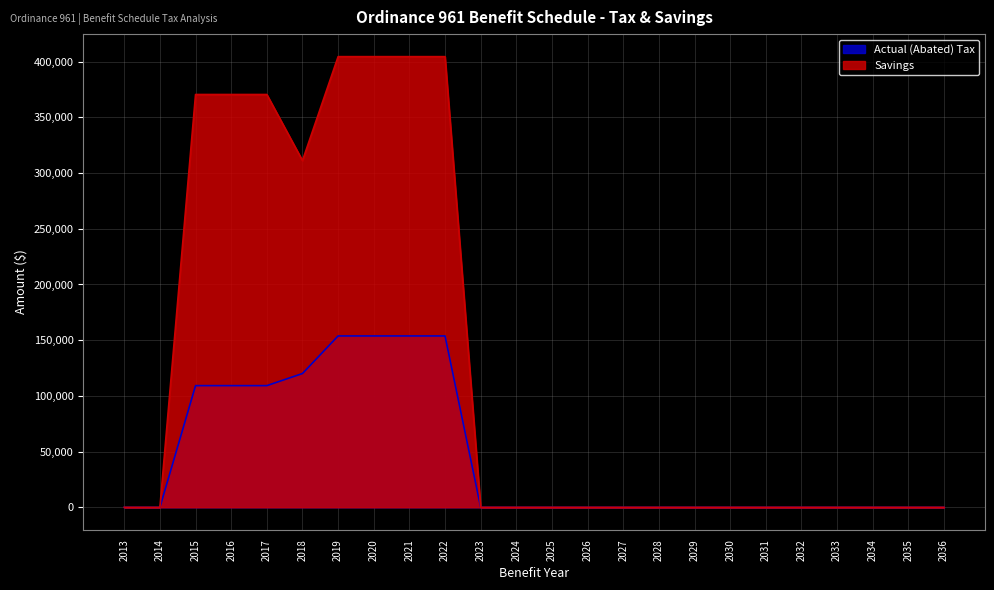

Reading left to right, what are all the values shown in this chart?

Actual (Abated) Tax: 0.0	0.0	109215.4	109215.4	109215.4	120079.3	153813.1	153813.1	153813.1	153813.1	0.0	0.0	0.0	0.0	0.0	0.0	0.0	0.0	0.0	0.0	0.0	0.0	0.0	0.0
Savings: 0.0	0.0	370507.3	370507.3	370507.3	311201.9	404478.9	404478.9	404478.9	404478.9	0.0	0.0	0.0	0.0	0.0	0.0	0.0	0.0	0.0	0.0	0.0	0.0	0.0	0.0